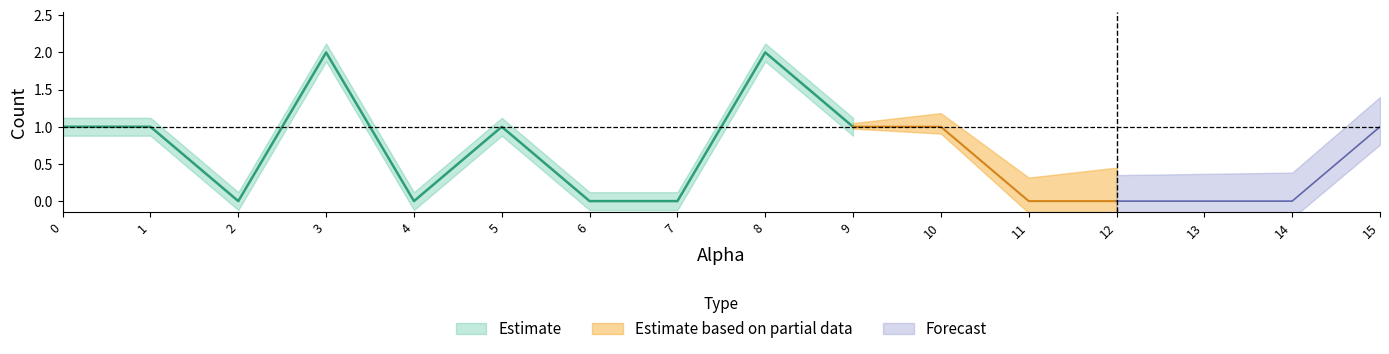

What position from the left is 2.0?

3